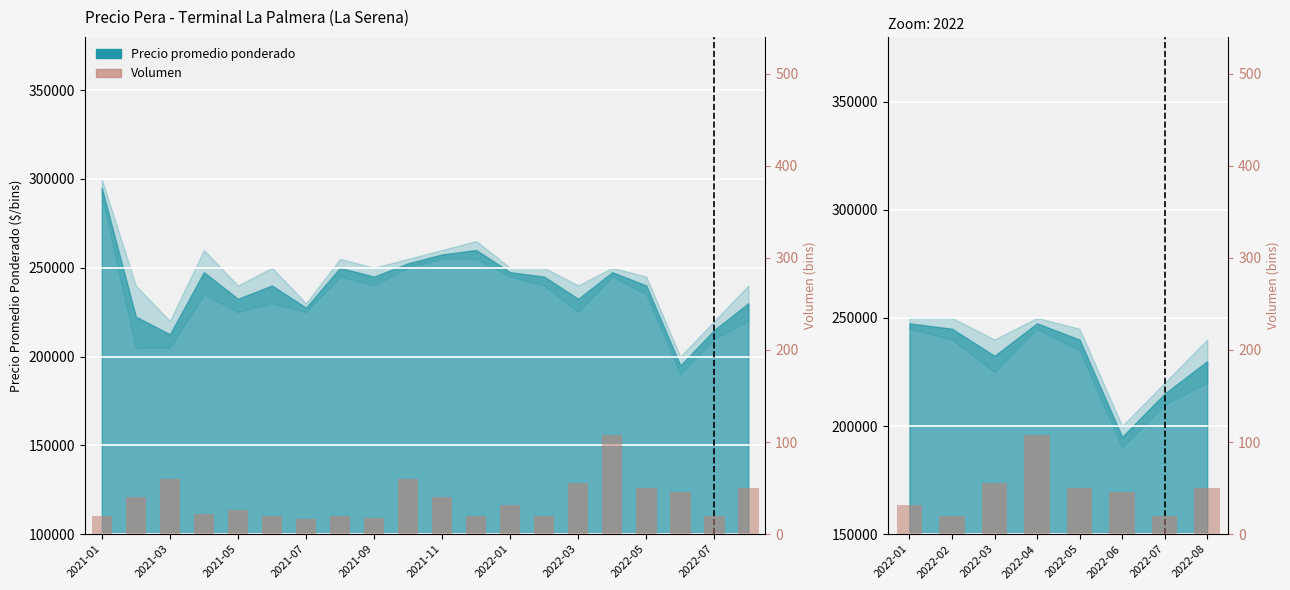

Reading right to left, transcribe all the data shown in this chart.

50	20	46	50	108	56	20	32